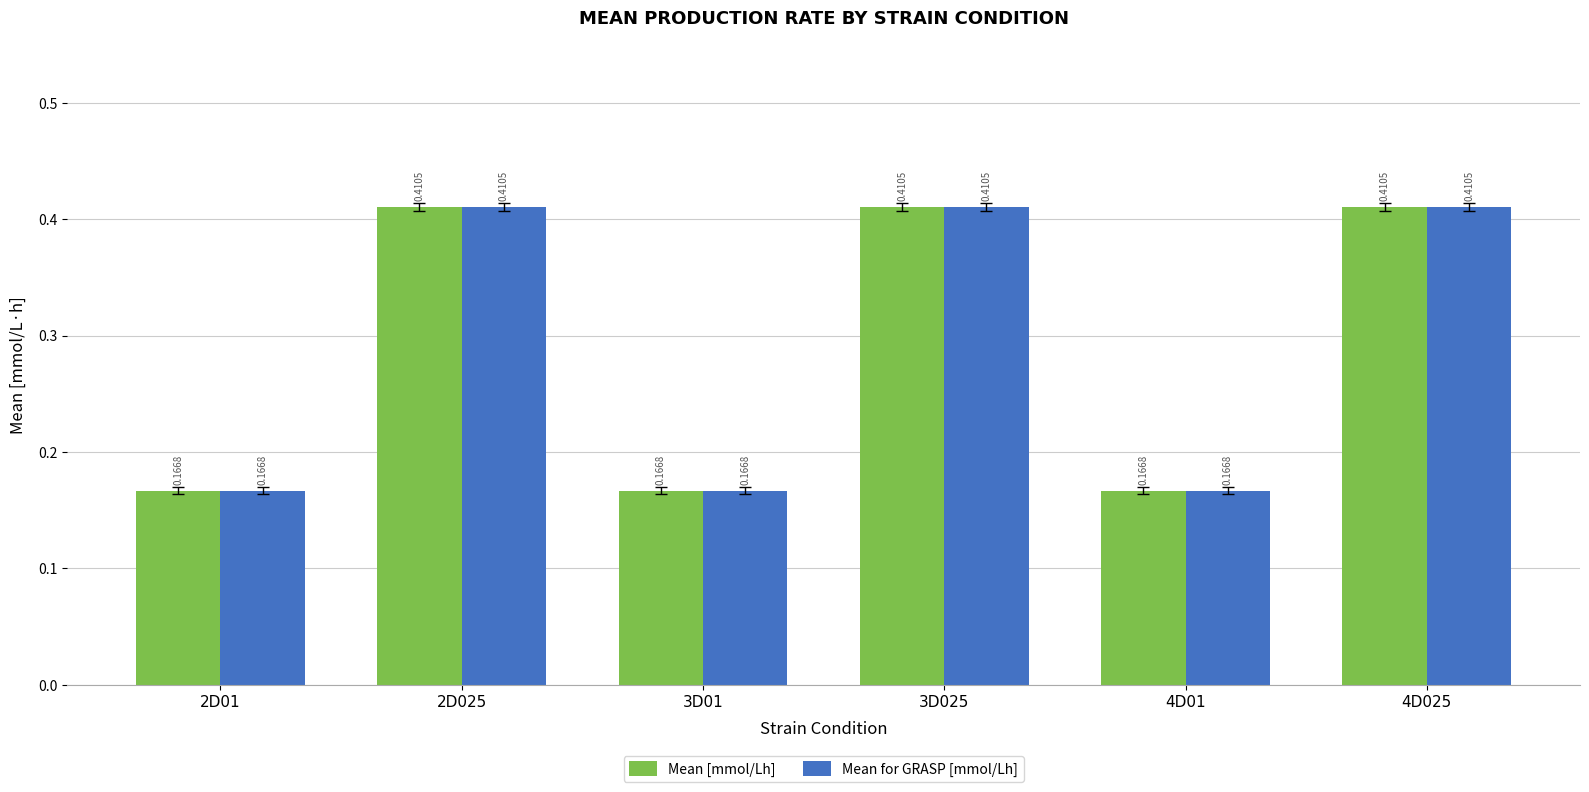

What is the total value across all series at 4D01?

0.3